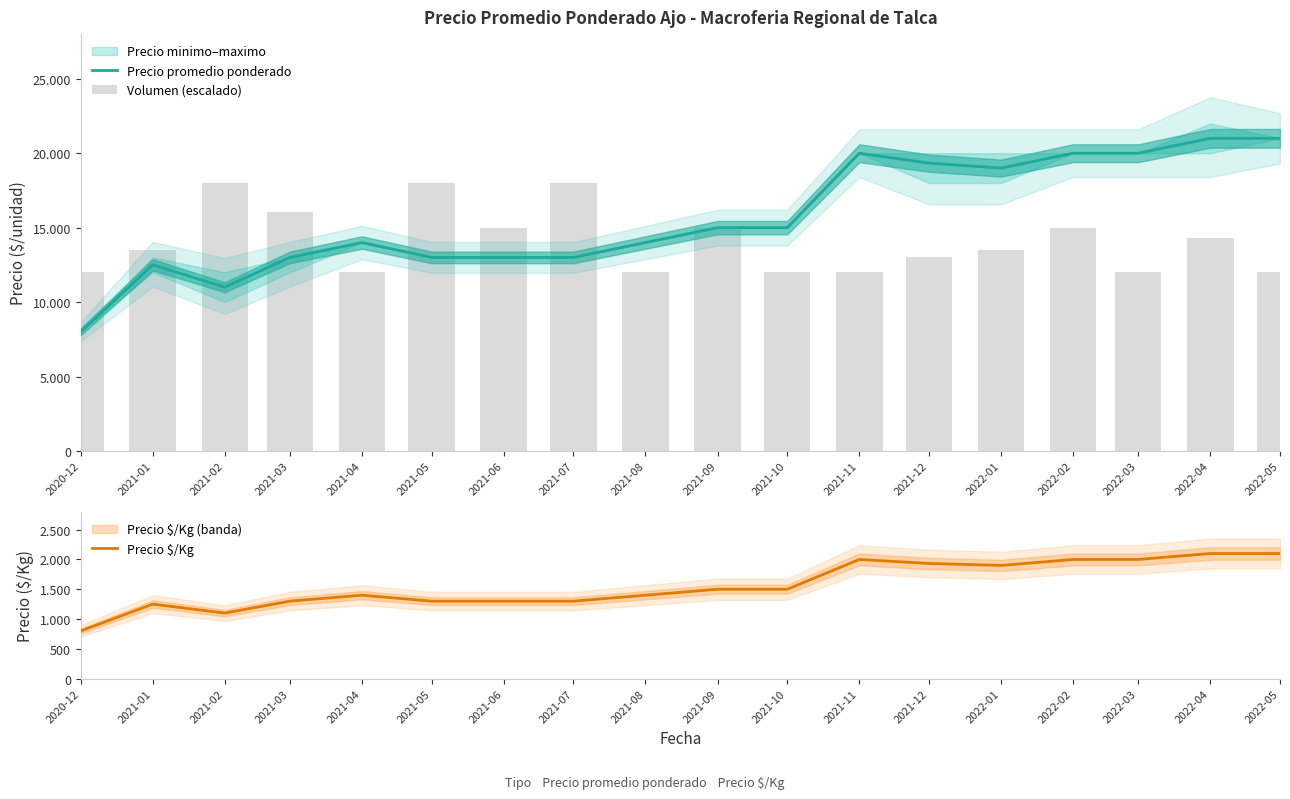

What is the label of the 4th bar from the right?

2022-02